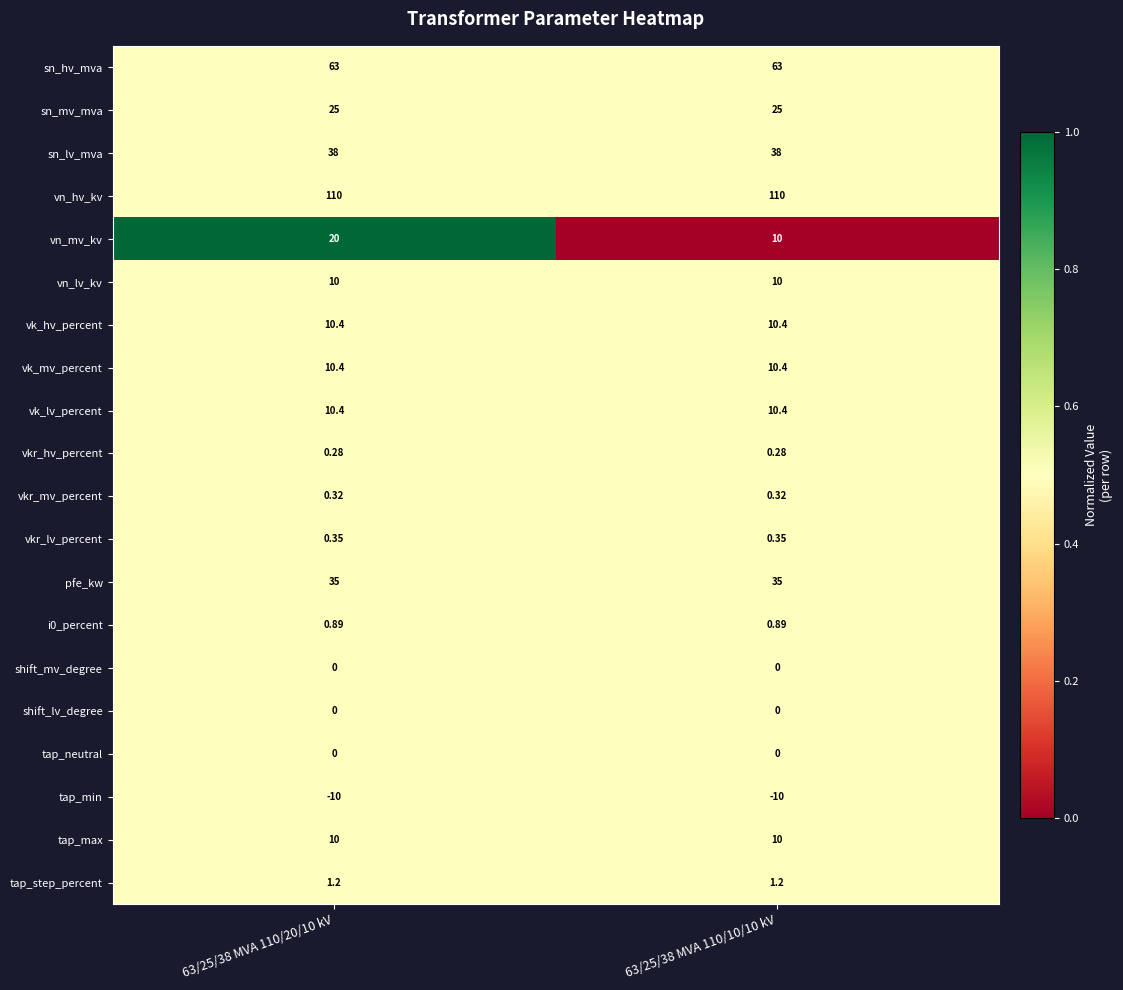

Which series has the largest total across all categories?

vn_hv_kv